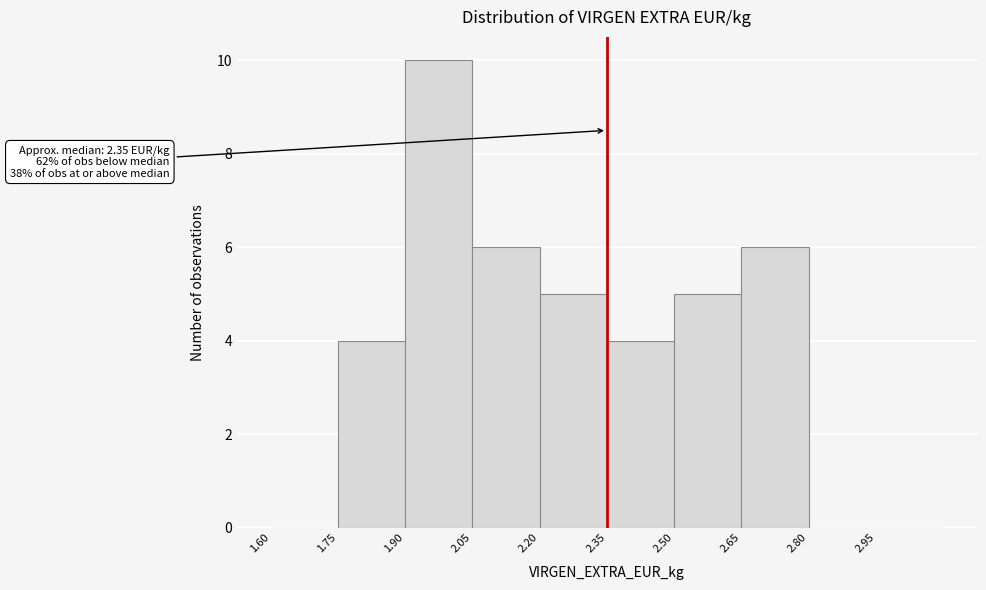

Which range on the x-axis has the tallest bar?

1.90 to 2.05